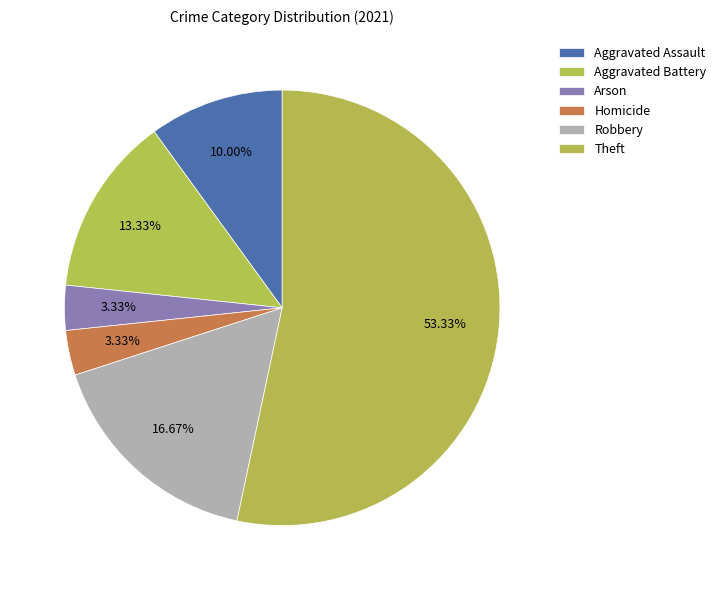

How many slices are in this pie chart?

6